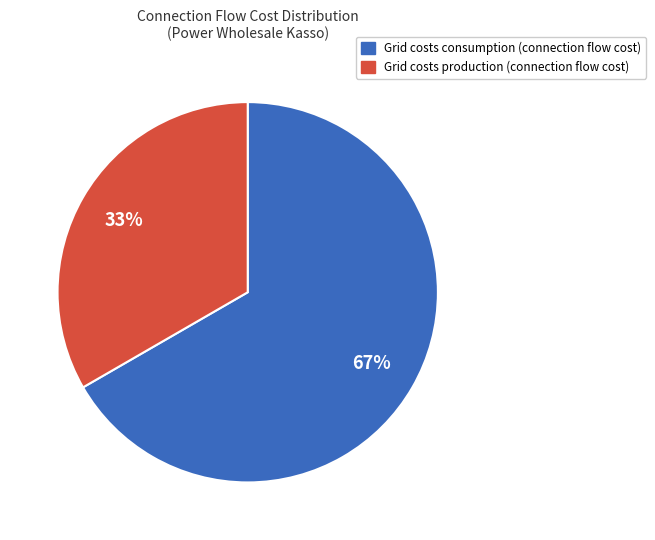

To the nearest percent, what is the average slice percentage?

50%